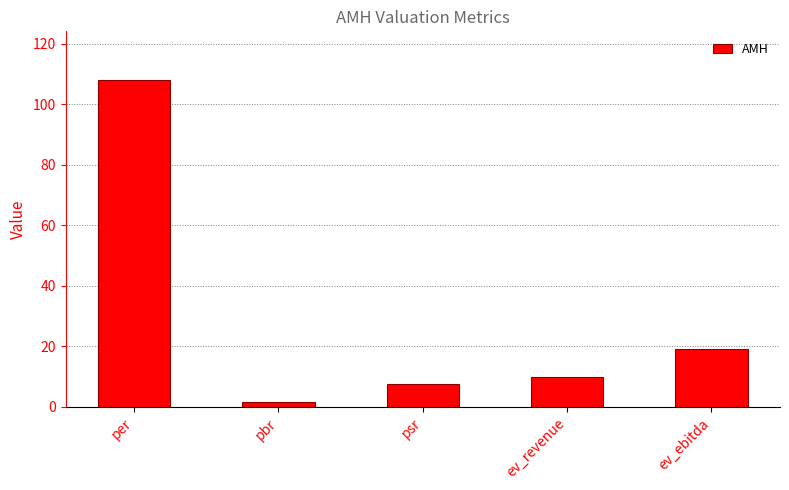

Which has a higher value, ev_ebitda or pbr?

ev_ebitda